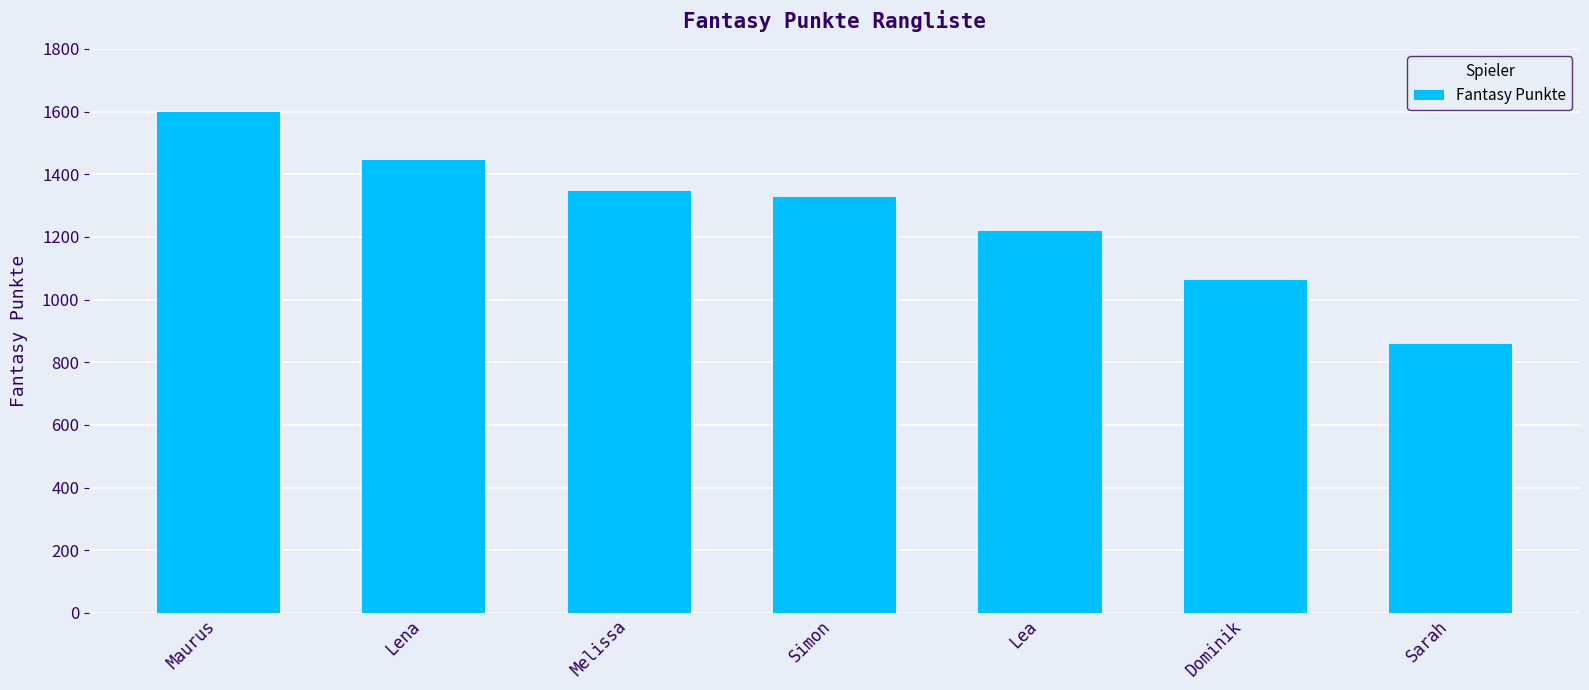

What is the label of the 5th bar from the left?

Lea